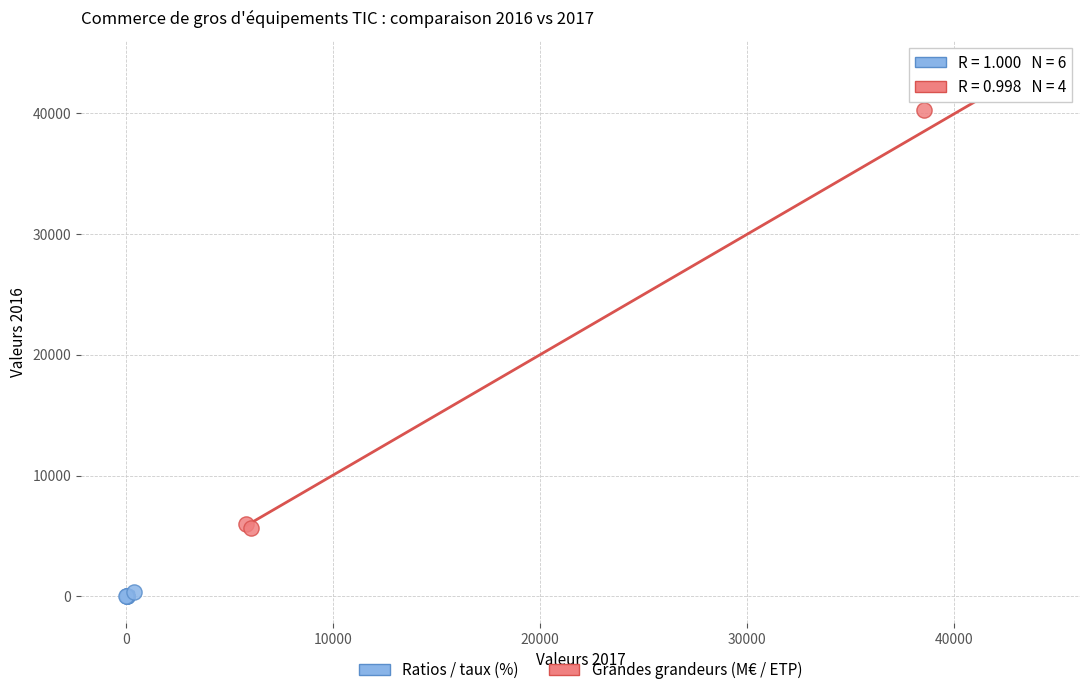

Which series has the largest Y range (max minus min)?

Grandes grandeurs (M€ / ETP)